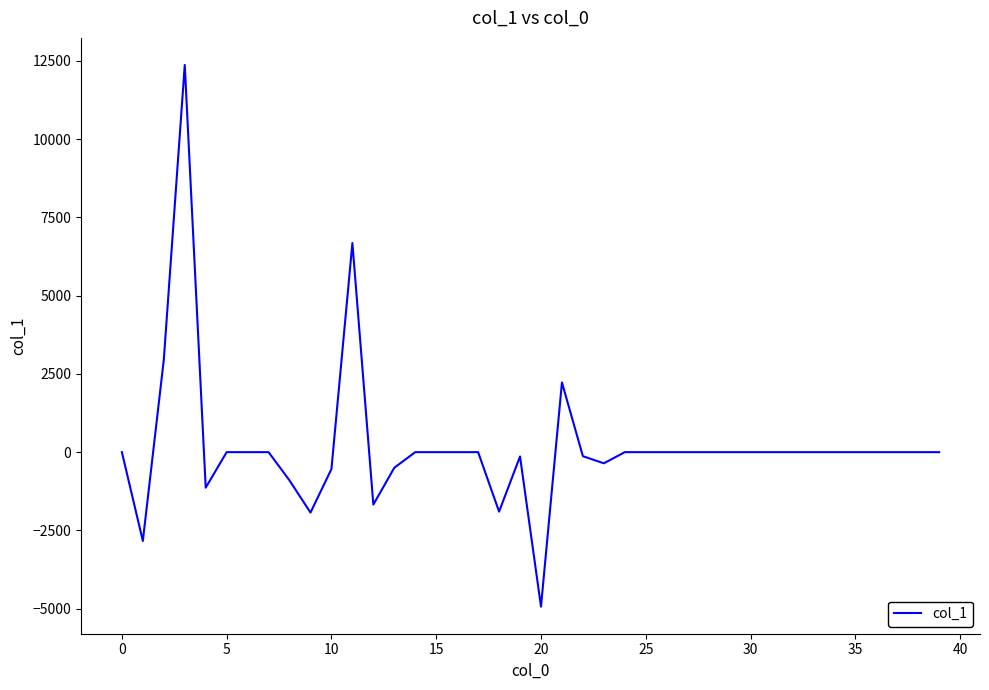

What is the difference between the maximum and minimum values?

17306.8